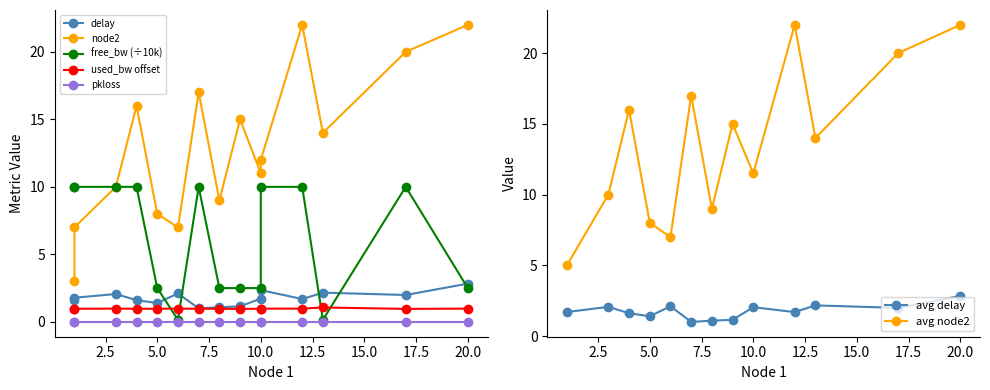

What is the maximum value for delay?

2.8